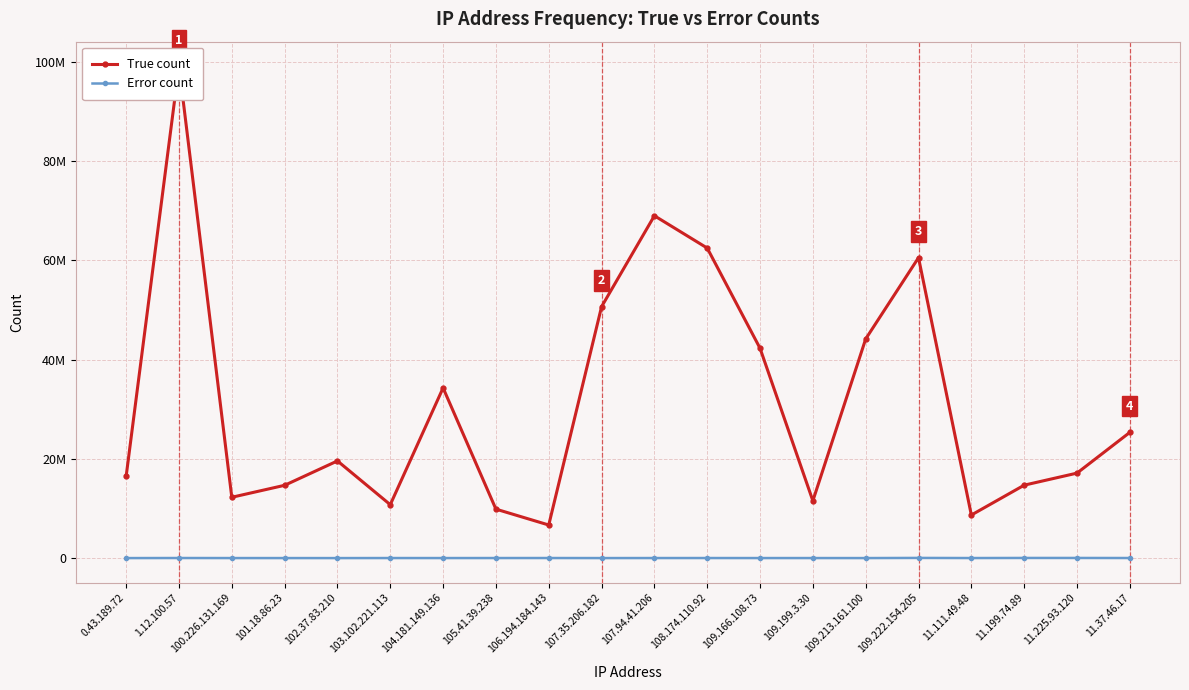

What is the value of the Error count point at the 1st from the left?

2885